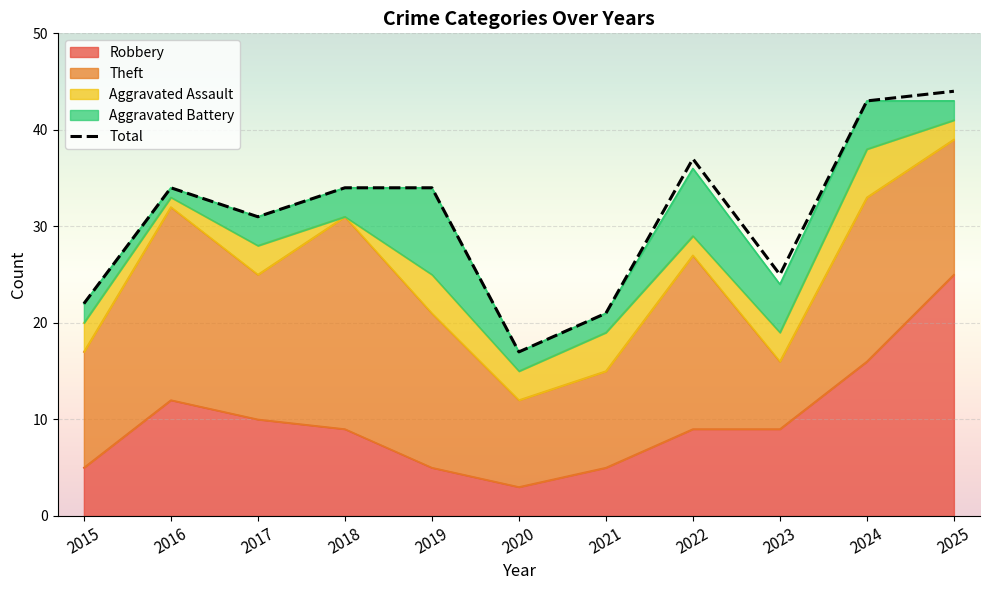

How many lines are shown in the chart?

1